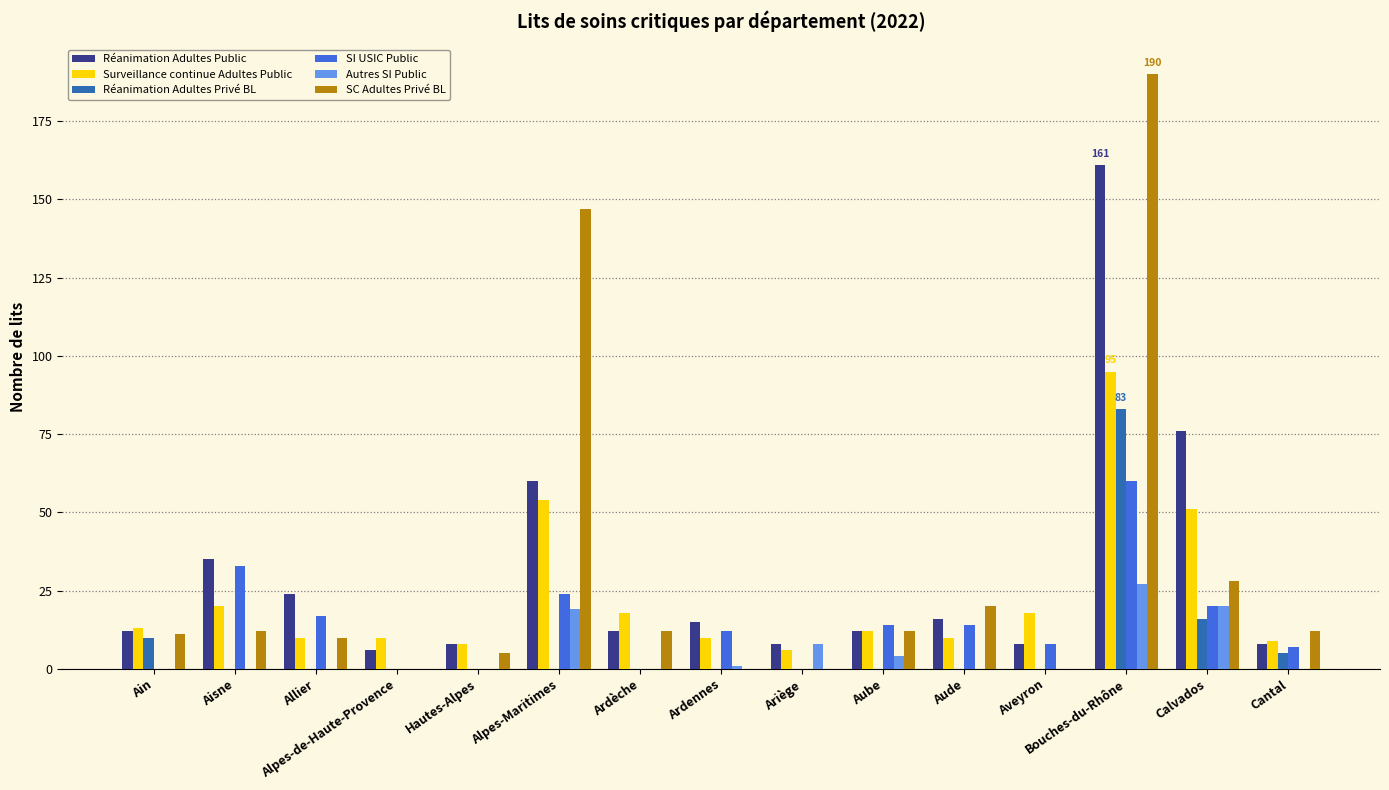

The value of Surveillance continue Adultes Public at Cantal is 15. True or false?

False